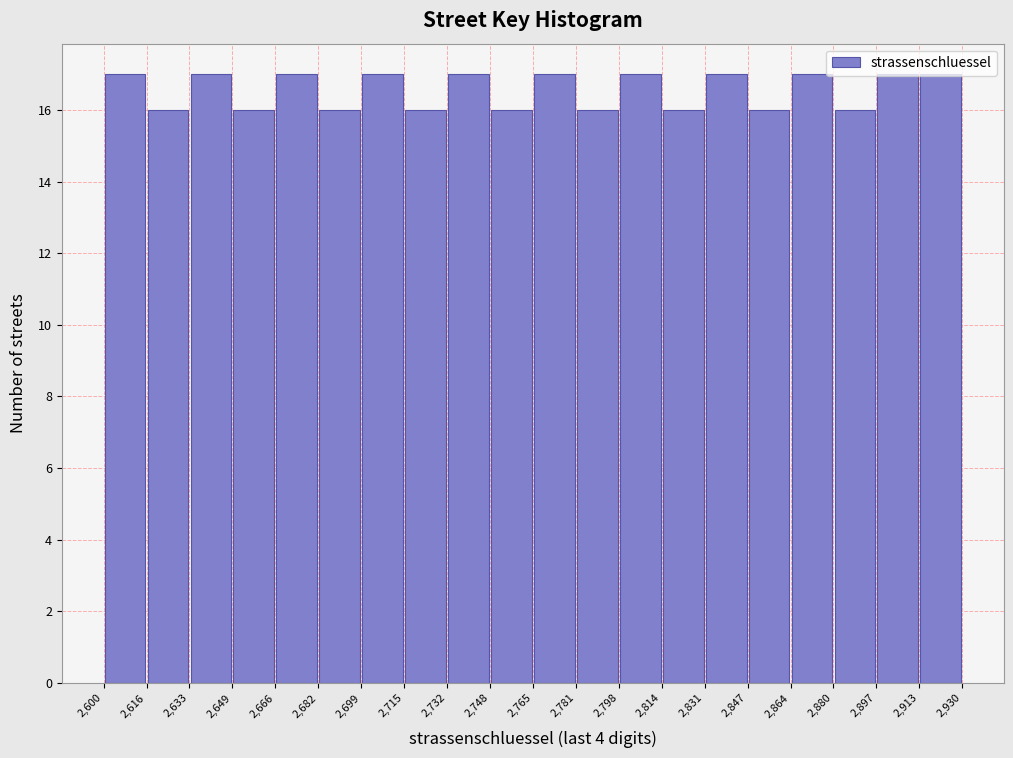

What is the height of the bar covering 2,748 to 2,765 on the x-axis? The values are not printed on the chart, so give them approximately, as read against the axis.

16